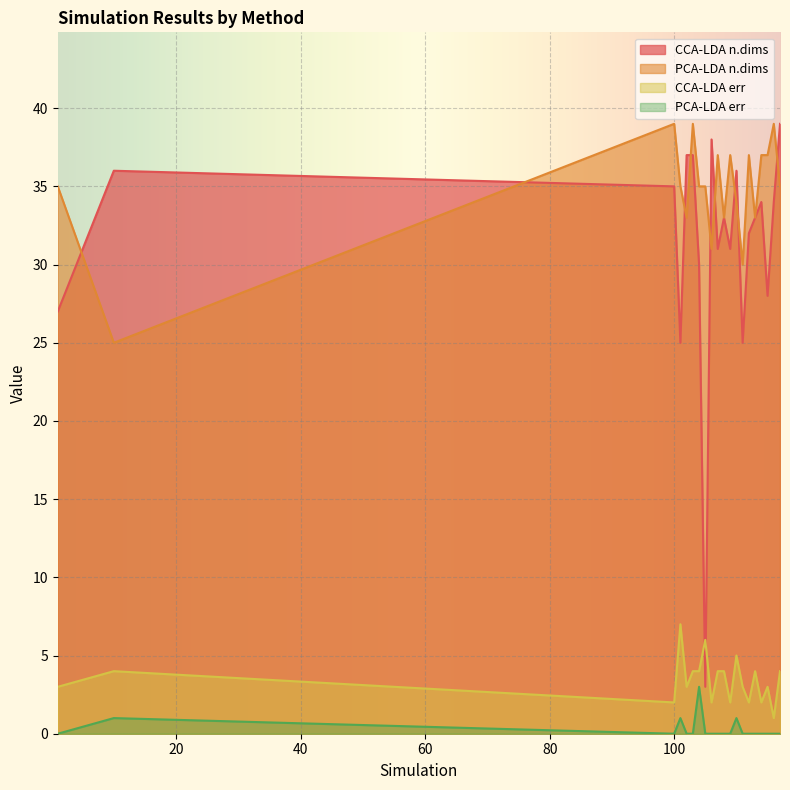

How many lines are shown in the chart?

4